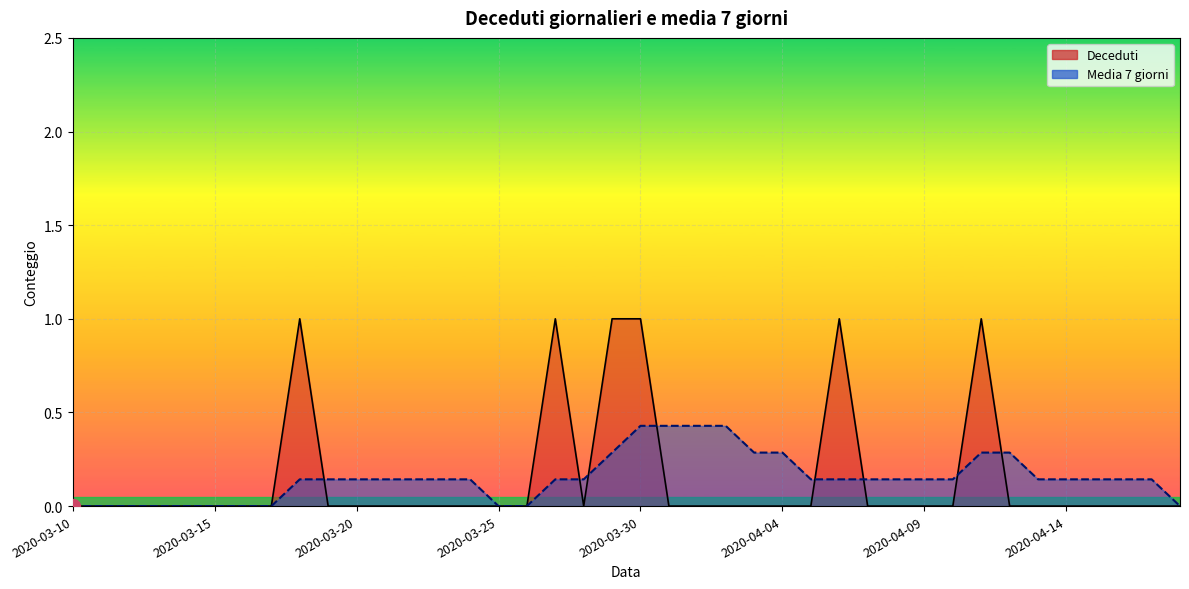

What is the maximum value for Deceduti?

1.0